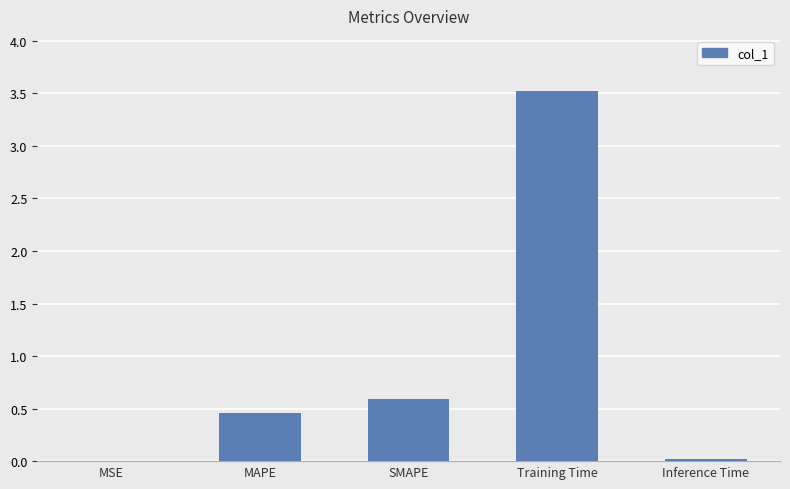

True or false: the data shows 0.0 at Inference Time.

True